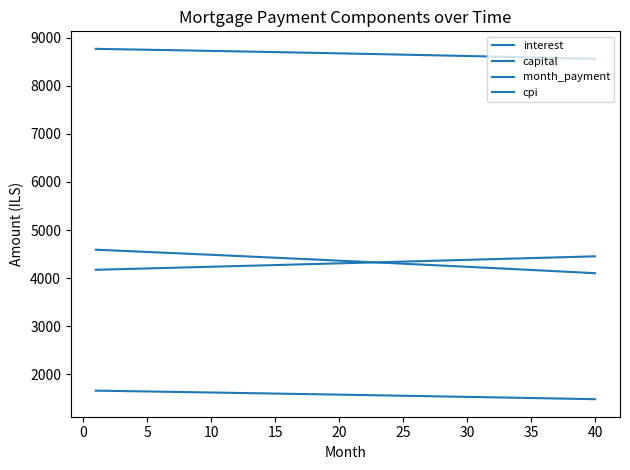

Does the chart display data point markers on the line(s)?

No